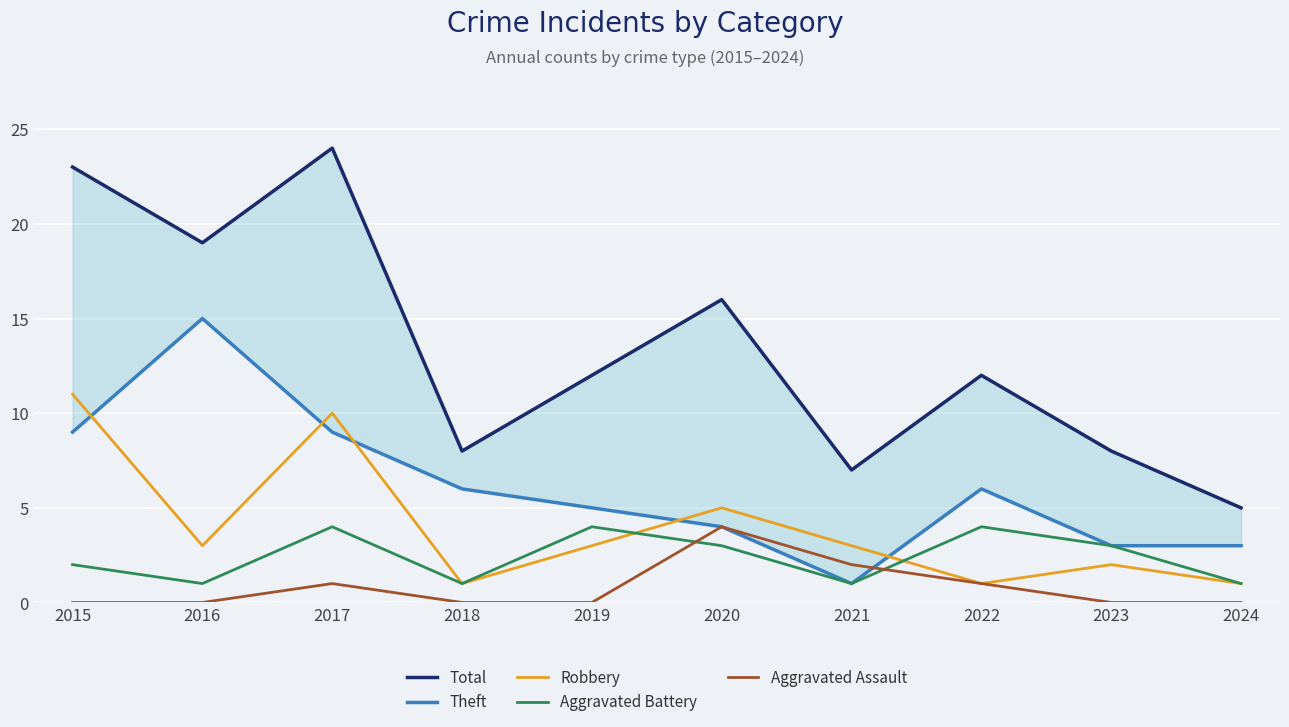

At which category does the chart reach its minimum across all series?

2015